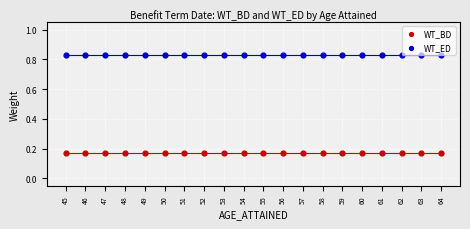

Which series reaches the maximum Y coordinate?

WT_ED